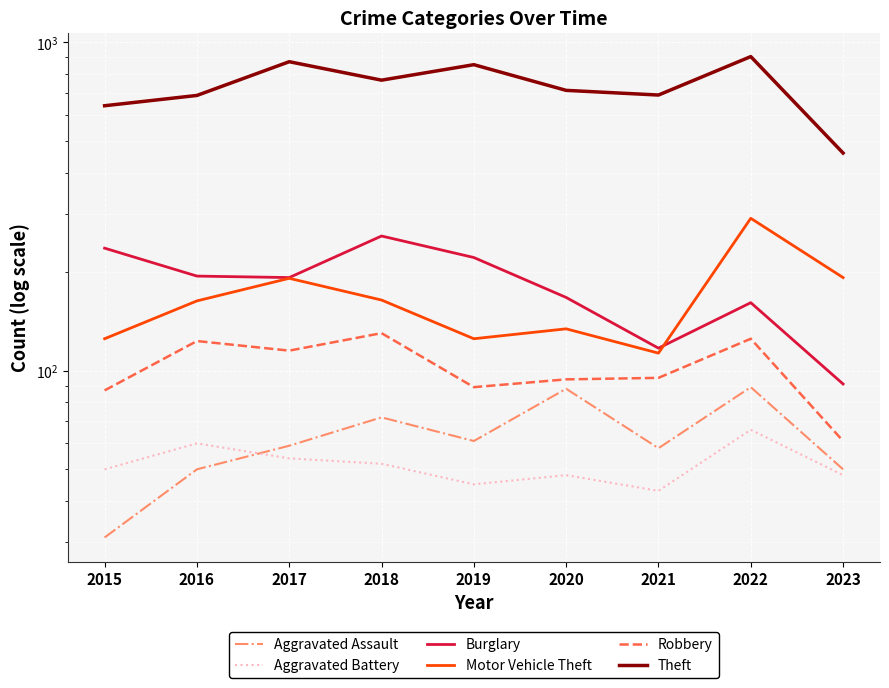

What is the value of the Motor Vehicle Theft point at the 2nd from the left?

163